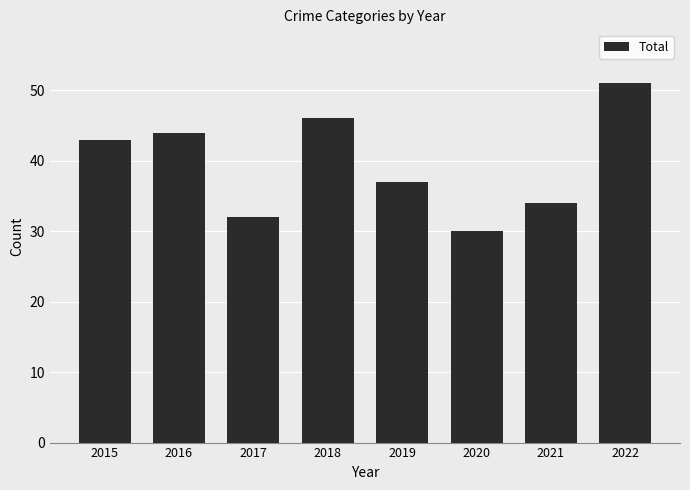

How many bars are there in total?

8